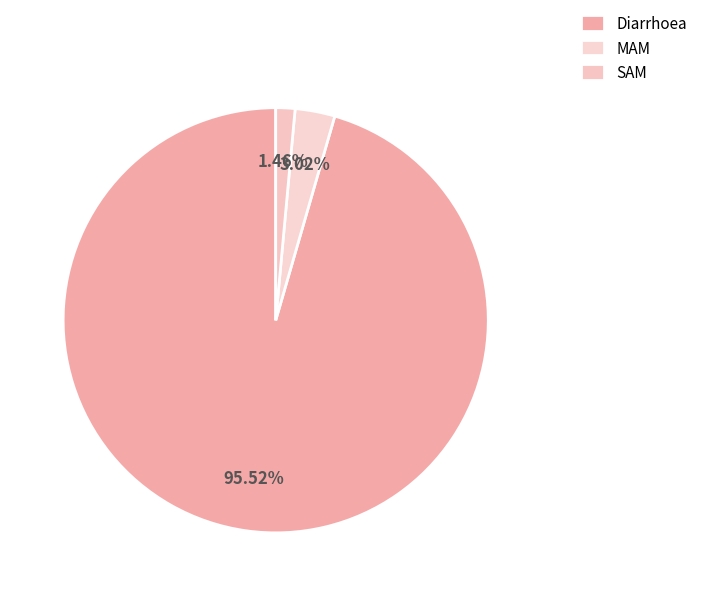

To the nearest percent, what is the difference between the largest and smallest slice percentages?

94%